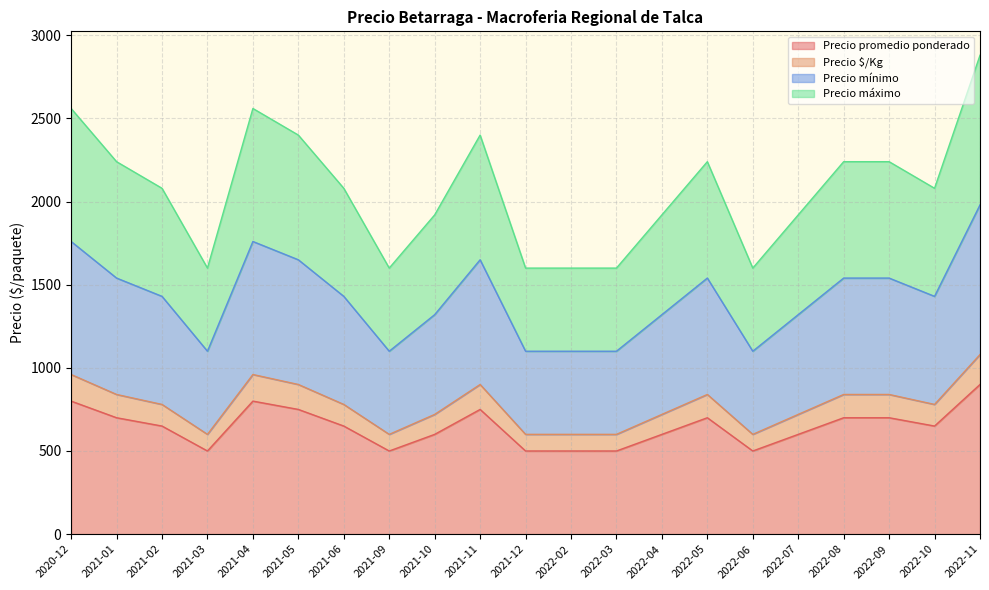

Does the chart display data point markers on the line(s)?

No